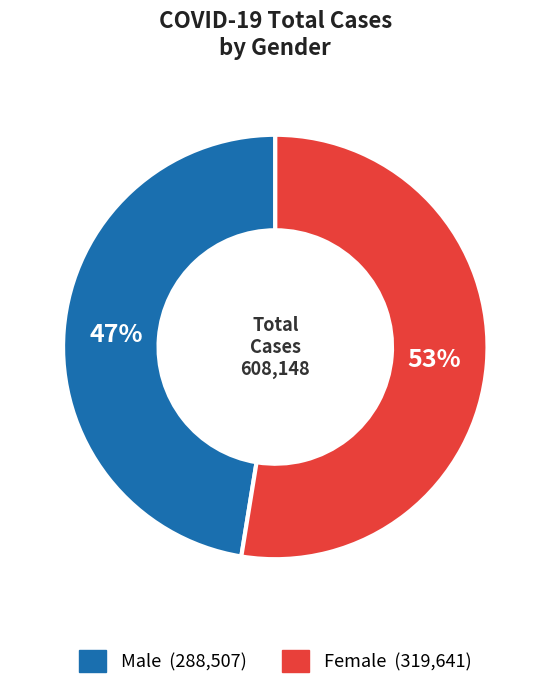

Count the number of slices in the pie.

2